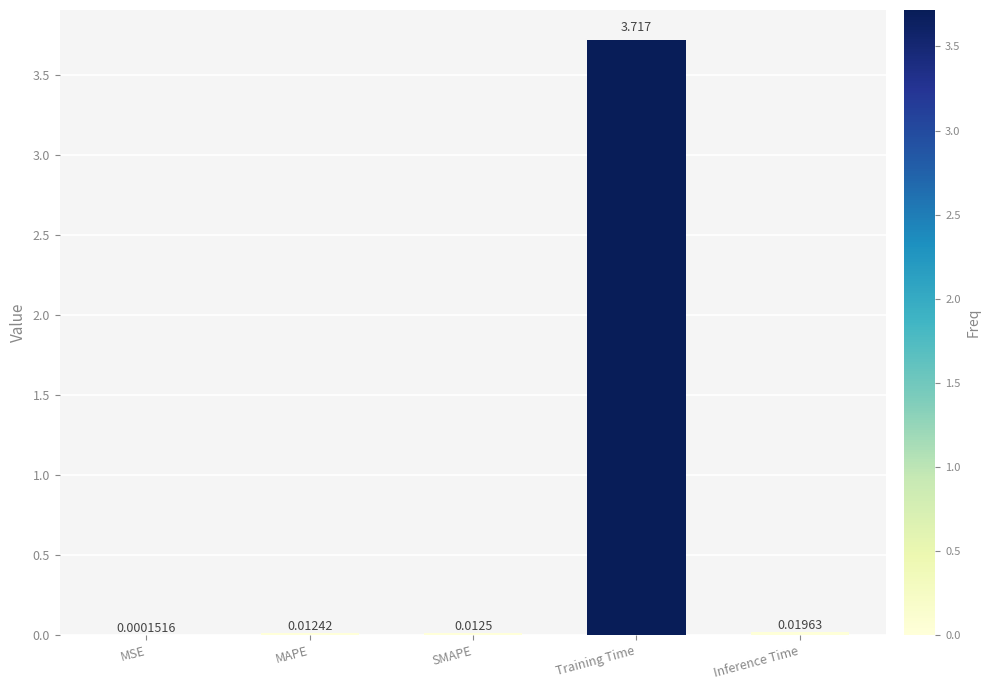

Where is the data nearest to the value 1?

Inference Time